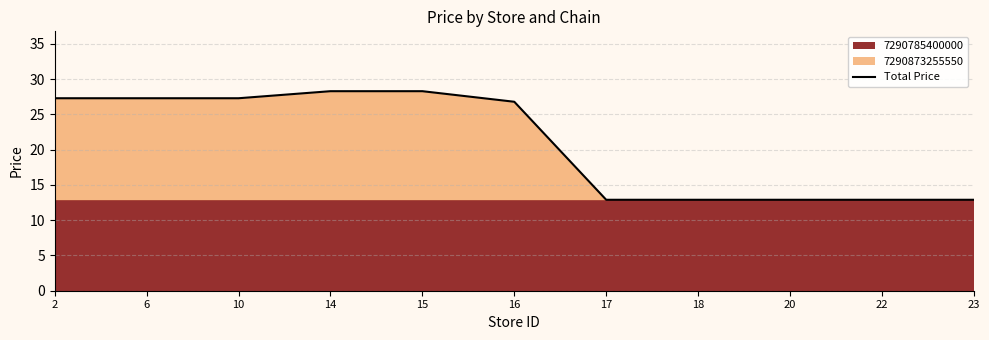

True or false: the data shows 26.8 at 16.

True